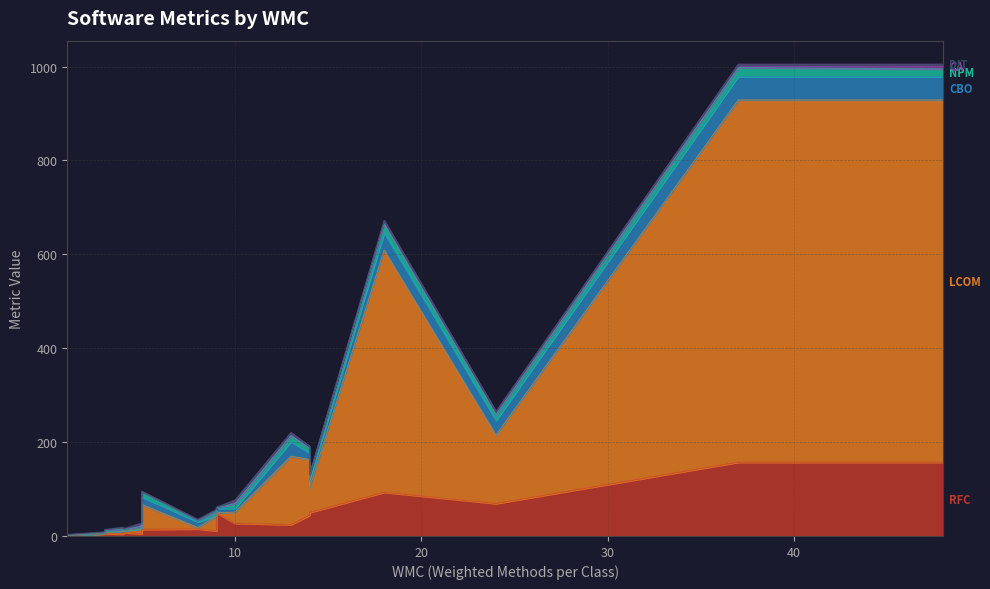

Where is the first local maximum for CA?

4